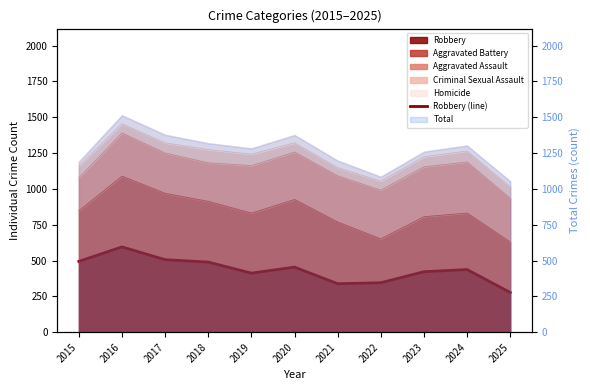

At which label is the value closest to 436?

2024